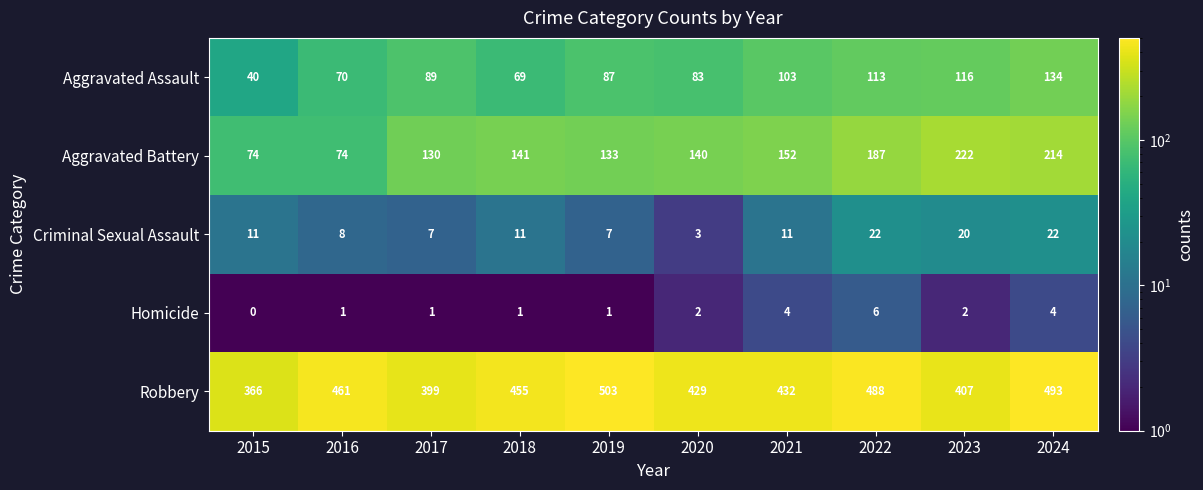

Which series has the widest spread of values?

Aggravated Battery